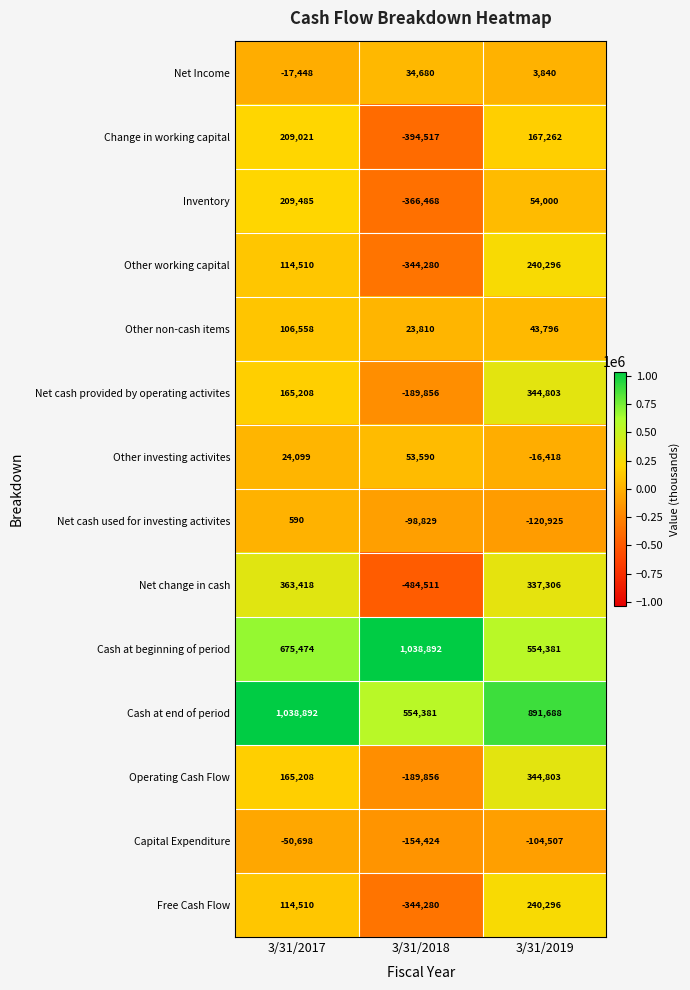

How many positive values does the Net change in cash series have?

2